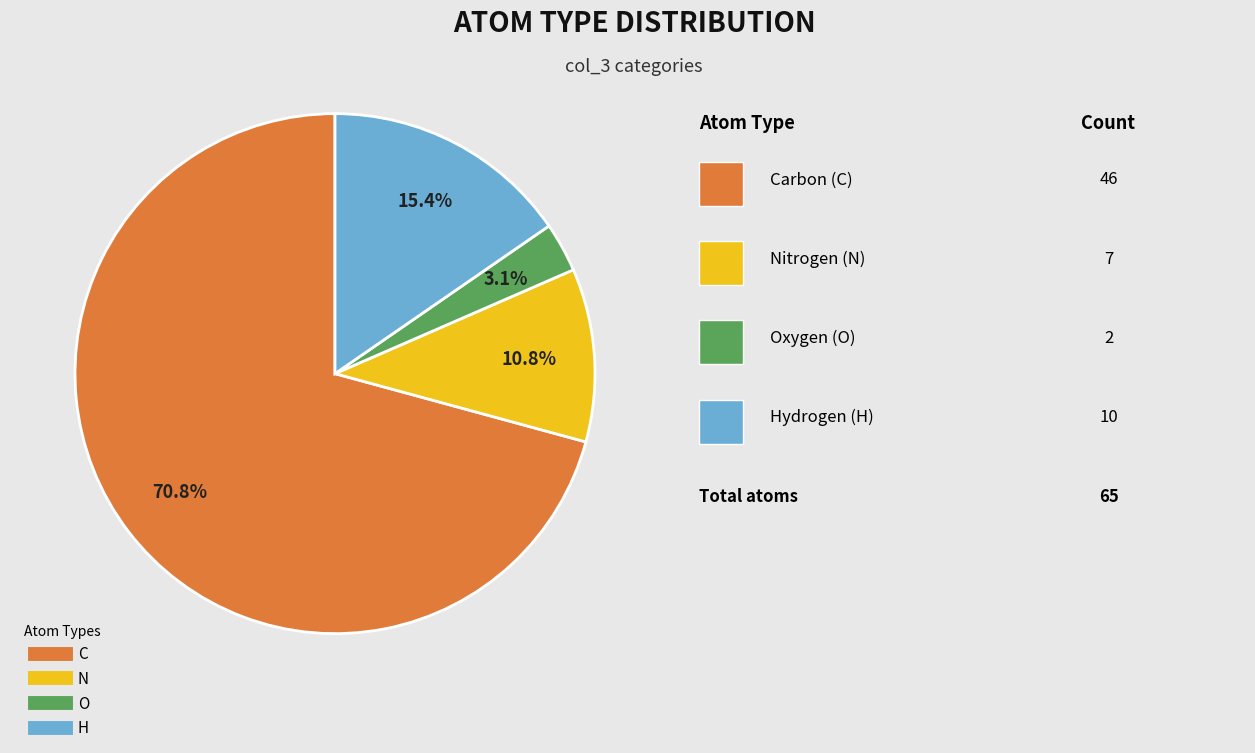

Which slice is the largest?

C